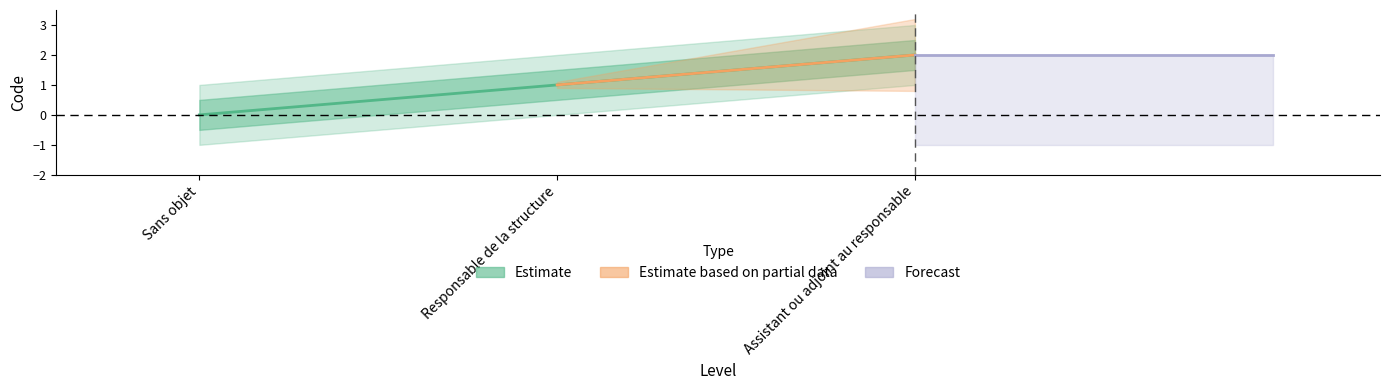

Rank the categories by value from lowest to highest.

Sans objet, Responsable de la structure, Assistant ou adjoint au responsable